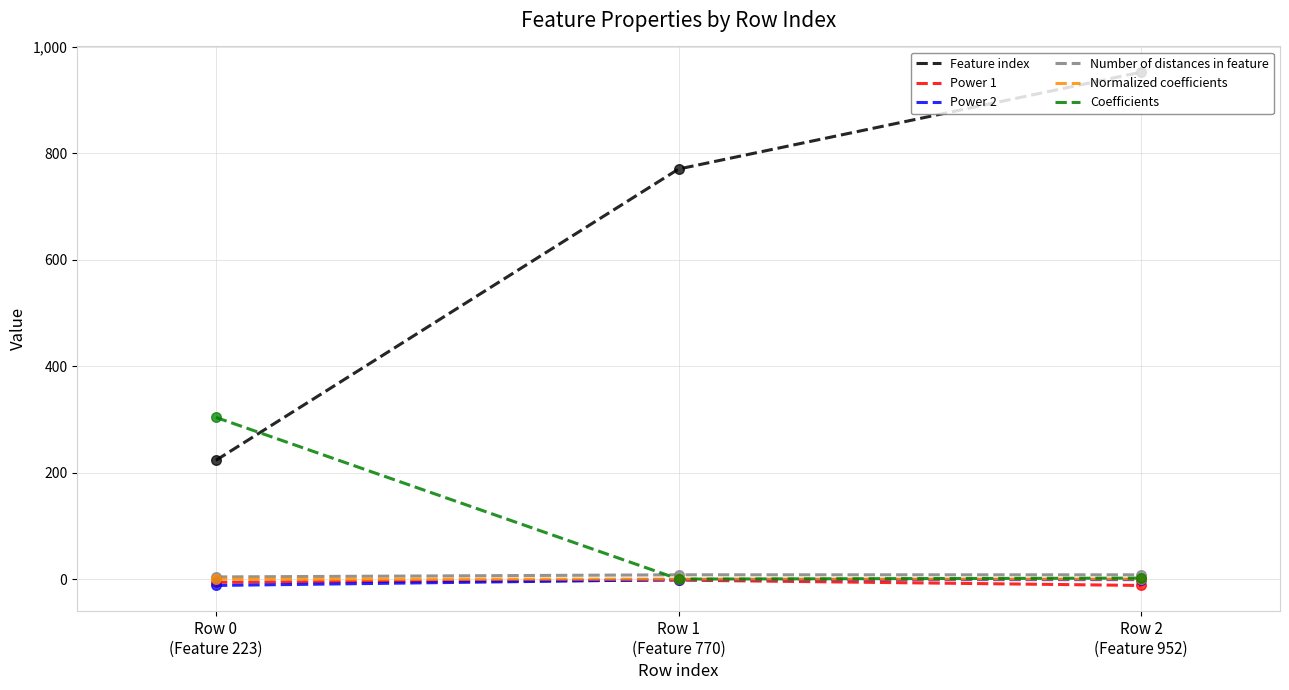

At how many categories does at least one series exceed 675?

2